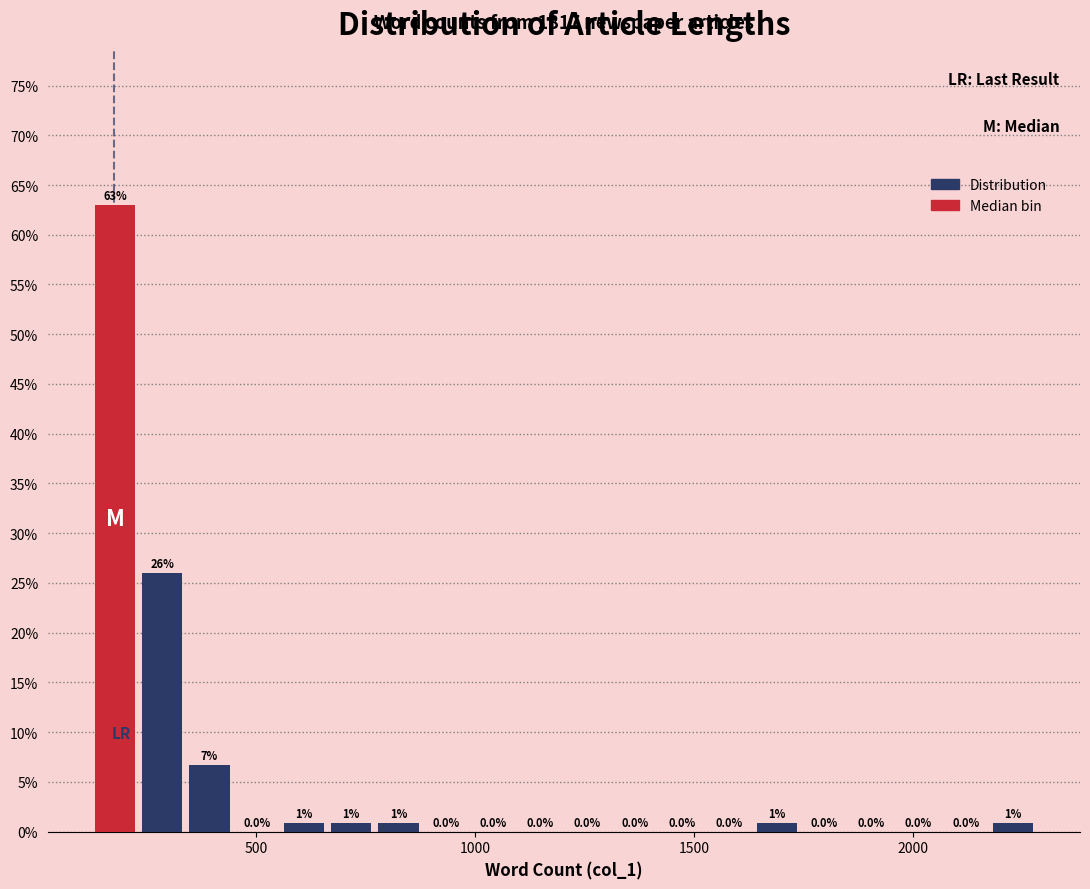

Around what value on the x-axis is the tallest bar? Give the approximate position of its centre, as read against the axis.

200